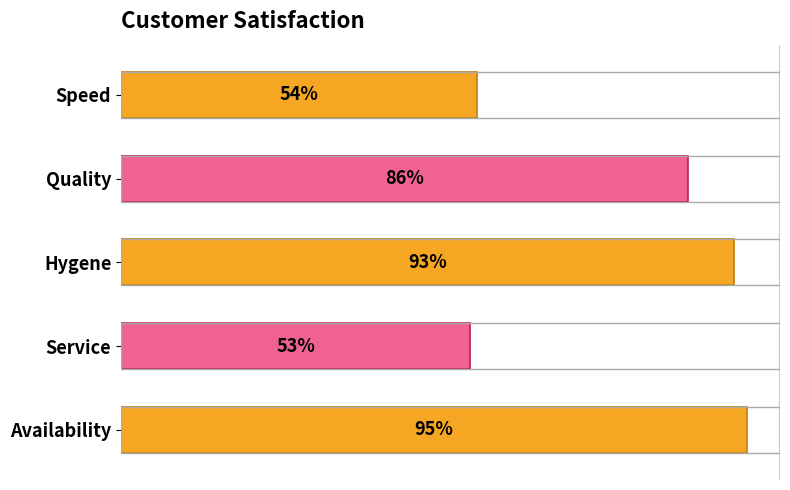

Does the chart contain any negative values?

No